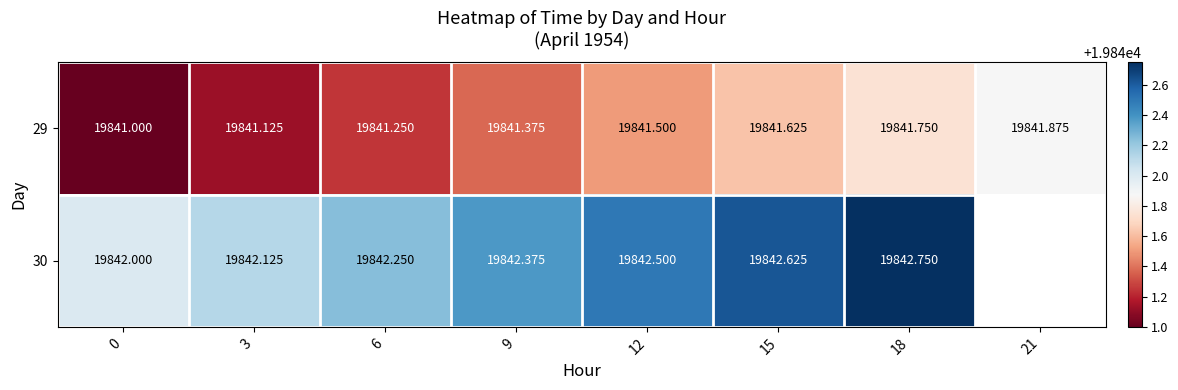

Is it true that 30 equals 9104.0 at 3?

False